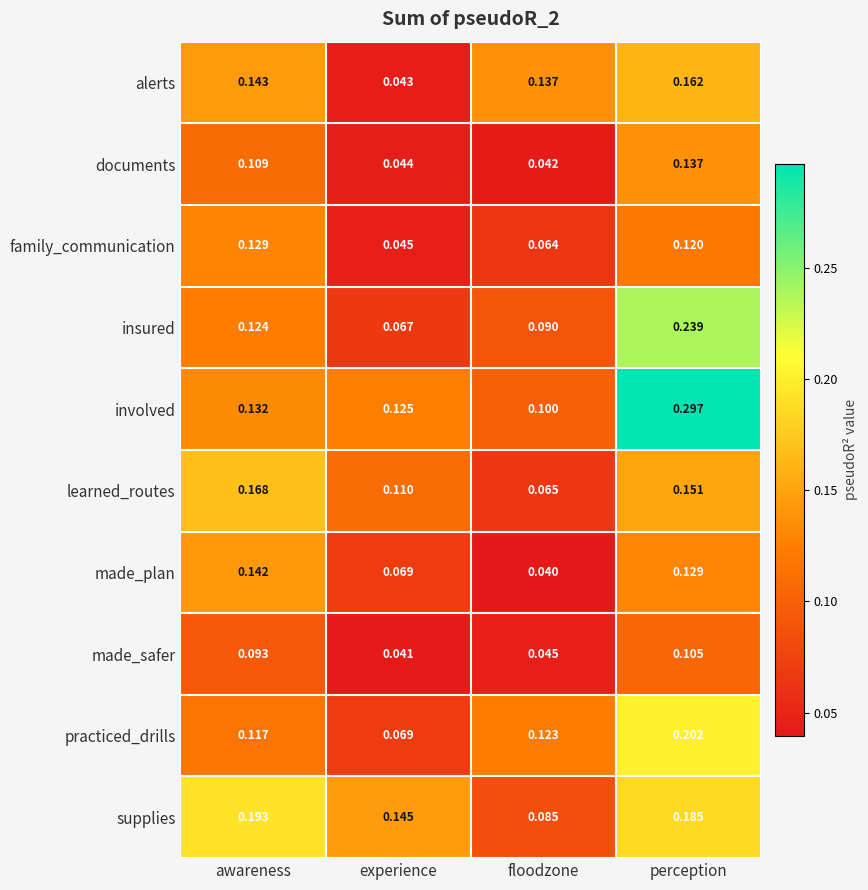

At which label is alerts closest to 0?

experience